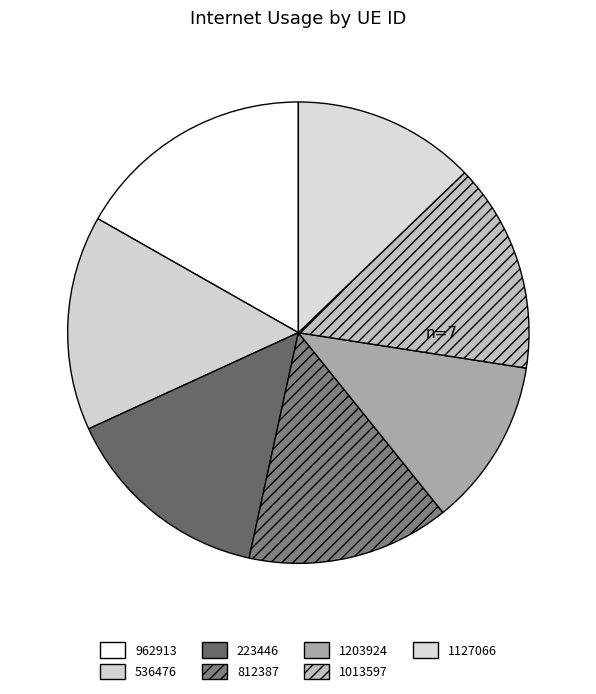

Combined, do 223446 and 1013597 account for over 50%?

No